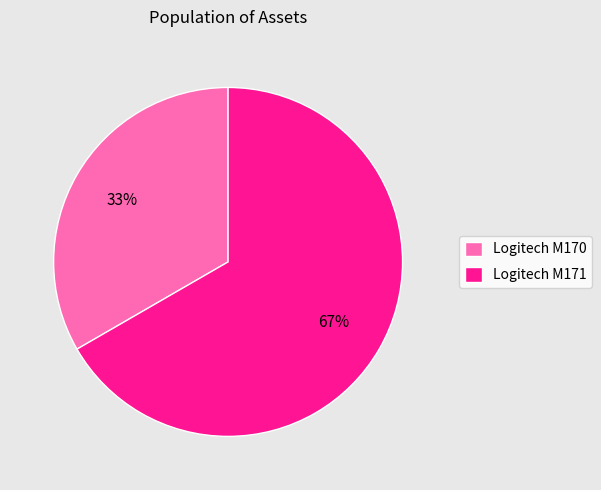

Is it true that Logitech M170 is 33% of the pie?

True